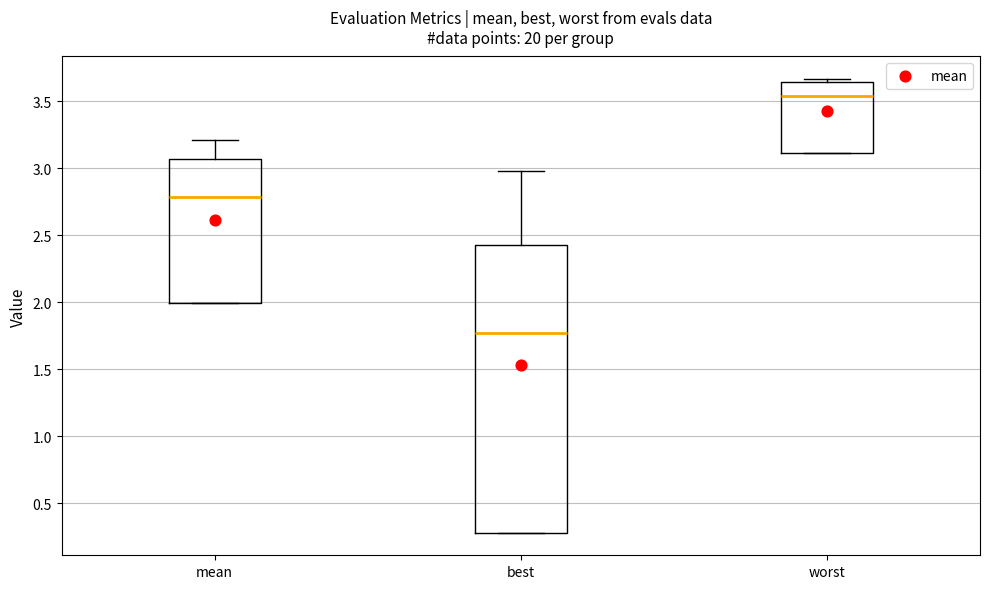

Which box is the tallest, from its lower edge to its upper edge?

best